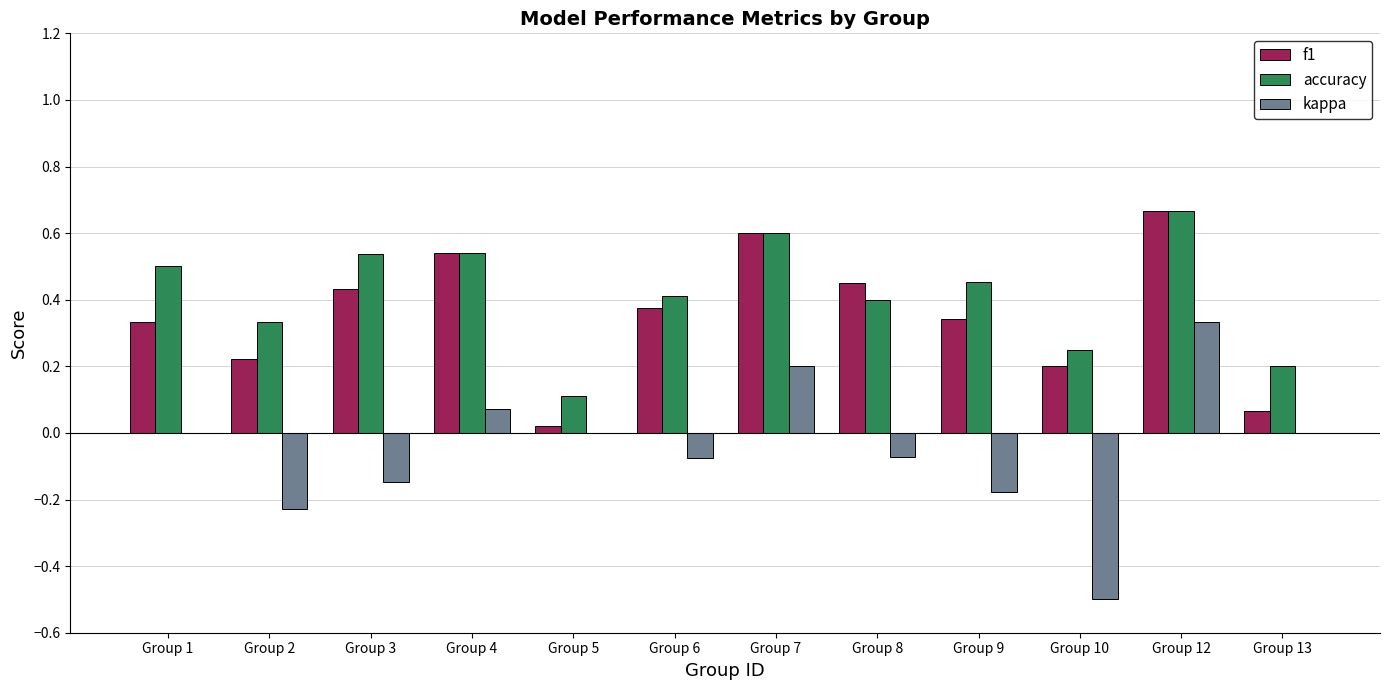

The value of f1 at Group 13 is 0.1. True or false?

True